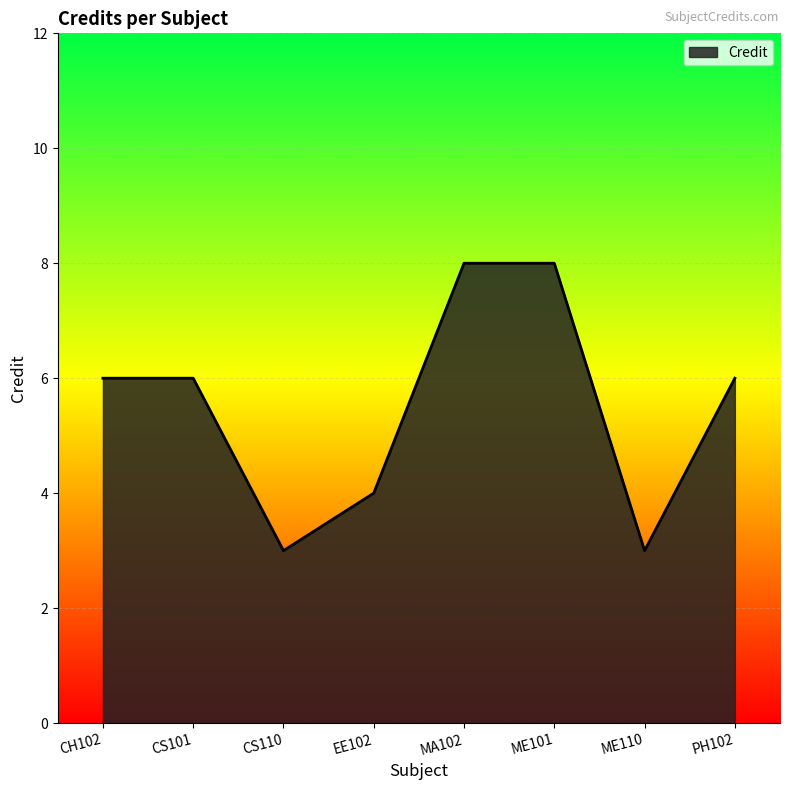

What is the greatest value displayed?

8